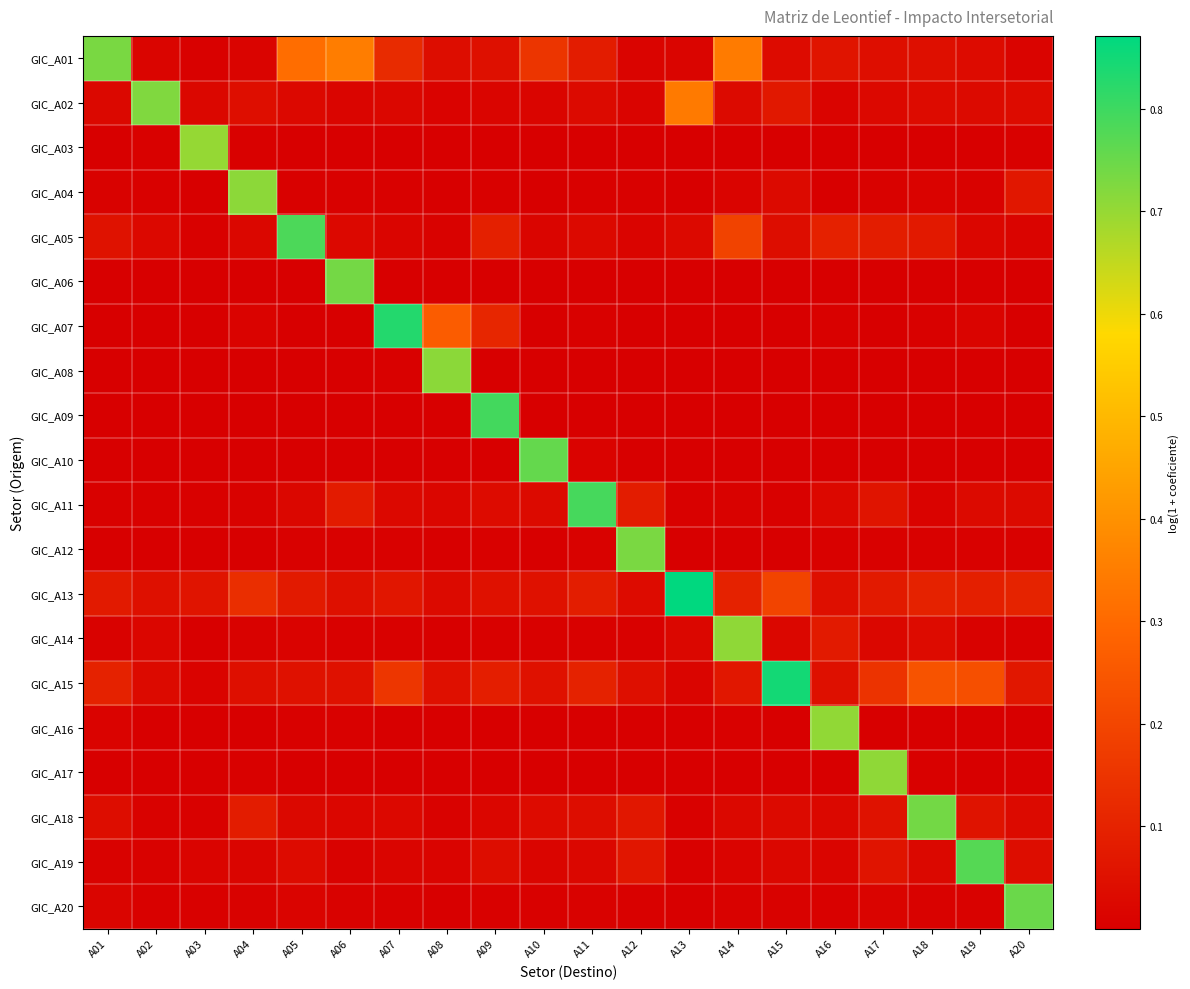

Reading left to right, what are all the values shown in this chart?

GIC_A01: A01=0.7	A02=0.0	A03=0.0	A04=0.0	A05=0.3	A06=0.3	A07=0.1	A08=0.0	A09=0.0	A10=0.2	A11=0.1	A12=0.0	A13=0.0	A14=0.3	A15=0.0	A16=0.1	A17=0.0	A18=0.0	A19=0.0	A20=0.0
GIC_A02: A01=0.0	A02=0.7	A03=0.0	A04=0.0	A05=0.0	A06=0.0	A07=0.0	A08=0.0	A09=0.0	A10=0.0	A11=0.0	A12=0.0	A13=0.3	A14=0.0	A15=0.1	A16=0.0	A17=0.0	A18=0.0	A19=0.0	A20=0.0
GIC_A03: A01=0.0	A02=0.0	A03=0.7	A04=0.0	A05=0.0	A06=0.0	A07=0.0	A08=0.0	A09=0.0	A10=0.0	A11=0.0	A12=0.0	A13=0.0	A14=0.0	A15=0.0	A16=0.0	A17=0.0	A18=0.0	A19=0.0	A20=0.0
GIC_A04: A01=0.0	A02=0.0	A03=0.0	A04=0.7	A05=0.0	A06=0.0	A07=0.0	A08=0.0	A09=0.0	A10=0.0	A11=0.0	A12=0.0	A13=0.0	A14=0.0	A15=0.0	A16=0.0	A17=0.0	A18=0.0	A19=0.0	A20=0.1
GIC_A05: A01=0.1	A02=0.0	A03=0.0	A04=0.0	A05=0.8	A06=0.0	A07=0.0	A08=0.0	A09=0.1	A10=0.0	A11=0.0	A12=0.0	A13=0.0	A14=0.2	A15=0.0	A16=0.1	A17=0.1	A18=0.1	A19=0.0	A20=0.0
GIC_A06: A01=0.0	A02=0.0	A03=0.0	A04=0.0	A05=0.0	A06=0.7	A07=0.0	A08=0.0	A09=0.0	A10=0.0	A11=0.0	A12=0.0	A13=0.0	A14=0.0	A15=0.0	A16=0.0	A17=0.0	A18=0.0	A19=0.0	A20=0.0
GIC_A07: A01=0.0	A02=0.0	A03=0.0	A04=0.0	A05=0.0	A06=0.0	A07=0.8	A08=0.3	A09=0.1	A10=0.0	A11=0.0	A12=0.0	A13=0.0	A14=0.0	A15=0.0	A16=0.0	A17=0.0	A18=0.0	A19=0.0	A20=0.0
GIC_A08: A01=0.0	A02=0.0	A03=0.0	A04=0.0	A05=0.0	A06=0.0	A07=0.0	A08=0.7	A09=0.0	A10=0.0	A11=0.0	A12=0.0	A13=0.0	A14=0.0	A15=0.0	A16=0.0	A17=0.0	A18=0.0	A19=0.0	A20=0.0
GIC_A09: A01=0.0	A02=0.0	A03=0.0	A04=0.0	A05=0.0	A06=0.0	A07=0.0	A08=0.0	A09=0.8	A10=0.0	A11=0.0	A12=0.0	A13=0.0	A14=0.0	A15=0.0	A16=0.0	A17=0.0	A18=0.0	A19=0.0	A20=0.0
GIC_A10: A01=0.0	A02=0.0	A03=0.0	A04=0.0	A05=0.0	A06=0.0	A07=0.0	A08=0.0	A09=0.0	A10=0.8	A11=0.0	A12=0.0	A13=0.0	A14=0.0	A15=0.0	A16=0.0	A17=0.0	A18=0.0	A19=0.0	A20=0.0
GIC_A11: A01=0.0	A02=0.0	A03=0.0	A04=0.0	A05=0.0	A06=0.1	A07=0.0	A08=0.0	A09=0.0	A10=0.0	A11=0.8	A12=0.1	A13=0.0	A14=0.0	A15=0.0	A16=0.0	A17=0.1	A18=0.0	A19=0.0	A20=0.0
GIC_A12: A01=0.0	A02=0.0	A03=0.0	A04=0.0	A05=0.0	A06=0.0	A07=0.0	A08=0.0	A09=0.0	A10=0.0	A11=0.0	A12=0.7	A13=0.0	A14=0.0	A15=0.0	A16=0.0	A17=0.0	A18=0.0	A19=0.0	A20=0.0
GIC_A13: A01=0.1	A02=0.0	A03=0.1	A04=0.1	A05=0.1	A06=0.0	A07=0.1	A08=0.0	A09=0.1	A10=0.1	A11=0.1	A12=0.0	A13=0.9	A14=0.1	A15=0.2	A16=0.0	A17=0.1	A18=0.1	A19=0.1	A20=0.1
GIC_A14: A01=0.0	A02=0.0	A03=0.0	A04=0.0	A05=0.0	A06=0.0	A07=0.0	A08=0.0	A09=0.0	A10=0.0	A11=0.0	A12=0.0	A13=0.0	A14=0.7	A15=0.0	A16=0.1	A17=0.0	A18=0.0	A19=0.0	A20=0.0
GIC_A15: A01=0.1	A02=0.0	A03=0.0	A04=0.0	A05=0.1	A06=0.1	A07=0.2	A08=0.0	A09=0.1	A10=0.1	A11=0.1	A12=0.0	A13=0.0	A14=0.1	A15=0.8	A16=0.0	A17=0.1	A18=0.2	A19=0.2	A20=0.1
GIC_A16: A01=0.0	A02=0.0	A03=0.0	A04=0.0	A05=0.0	A06=0.0	A07=0.0	A08=0.0	A09=0.0	A10=0.0	A11=0.0	A12=0.0	A13=0.0	A14=0.0	A15=0.0	A16=0.7	A17=0.0	A18=0.0	A19=0.0	A20=0.0
GIC_A17: A01=0.0	A02=0.0	A03=0.0	A04=0.0	A05=0.0	A06=0.0	A07=0.0	A08=0.0	A09=0.0	A10=0.0	A11=0.0	A12=0.0	A13=0.0	A14=0.0	A15=0.0	A16=0.0	A17=0.7	A18=0.0	A19=0.0	A20=0.0
GIC_A18: A01=0.0	A02=0.0	A03=0.0	A04=0.1	A05=0.0	A06=0.0	A07=0.0	A08=0.0	A09=0.0	A10=0.0	A11=0.0	A12=0.1	A13=0.0	A14=0.0	A15=0.0	A16=0.0	A17=0.1	A18=0.7	A19=0.1	A20=0.0
GIC_A19: A01=0.0	A02=0.0	A03=0.0	A04=0.0	A05=0.0	A06=0.0	A07=0.0	A08=0.0	A09=0.0	A10=0.0	A11=0.0	A12=0.1	A13=0.0	A14=0.0	A15=0.0	A16=0.0	A17=0.1	A18=0.0	A19=0.8	A20=0.0
GIC_A20: A01=0.0	A02=0.0	A03=0.0	A04=0.0	A05=0.0	A06=0.0	A07=0.0	A08=0.0	A09=0.0	A10=0.0	A11=0.0	A12=0.0	A13=0.0	A14=0.0	A15=0.0	A16=0.0	A17=0.0	A18=0.0	A19=0.0	A20=0.7